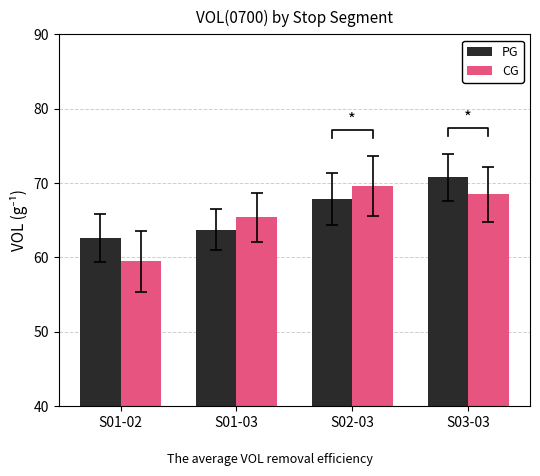

Which has a higher value, S01-02 or S01-03?

S01-03